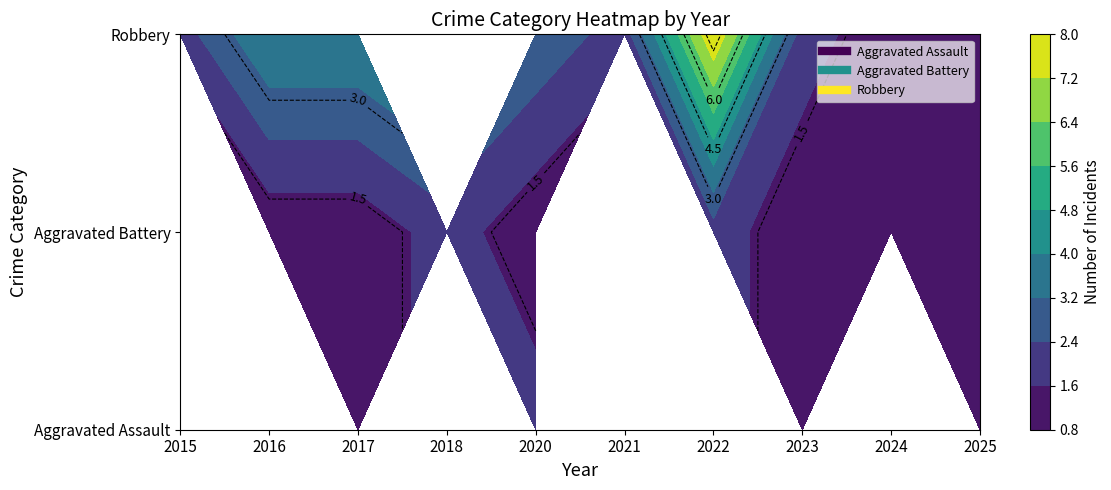

Is it true that Aggravated Assault equals 1 at 2017?

True